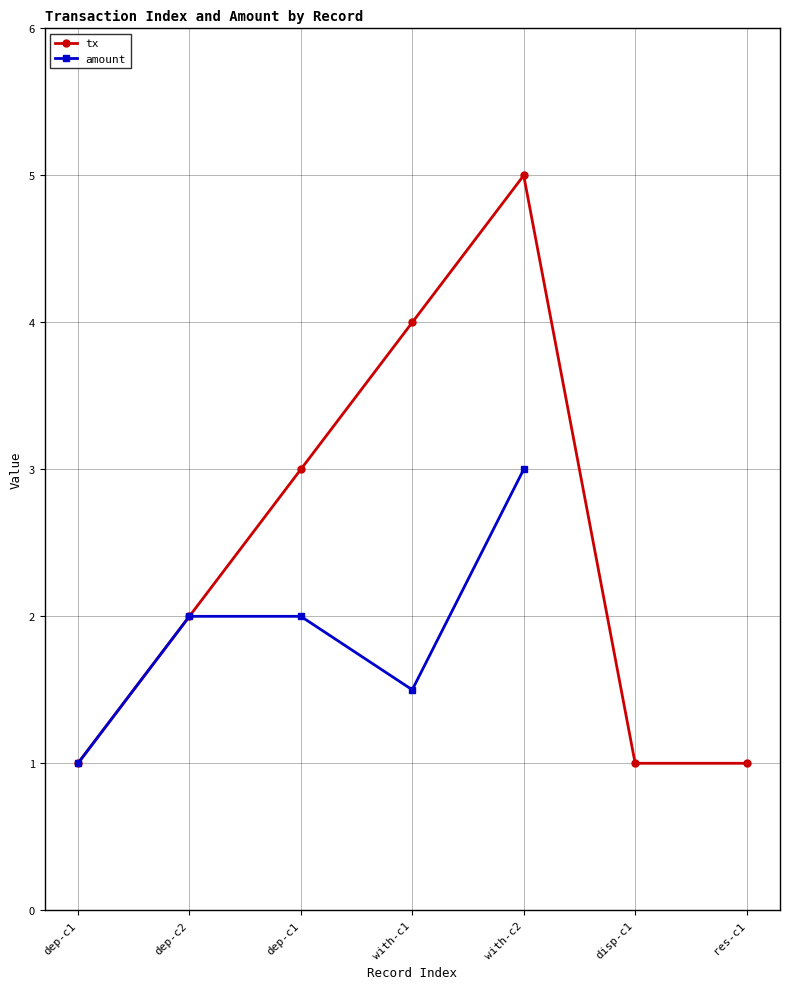

What is the minimum value shown in the chart?

1